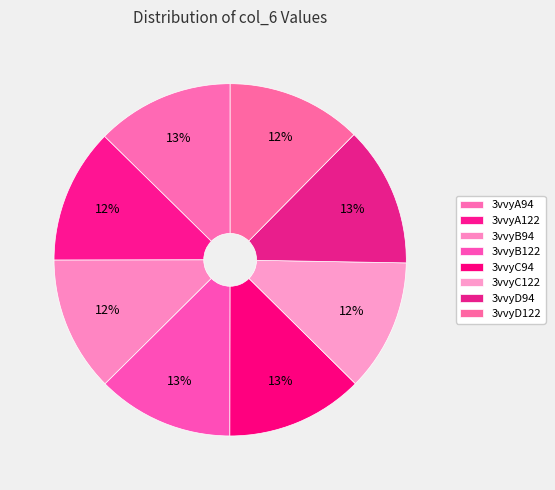

How many segments does this pie chart have?

8